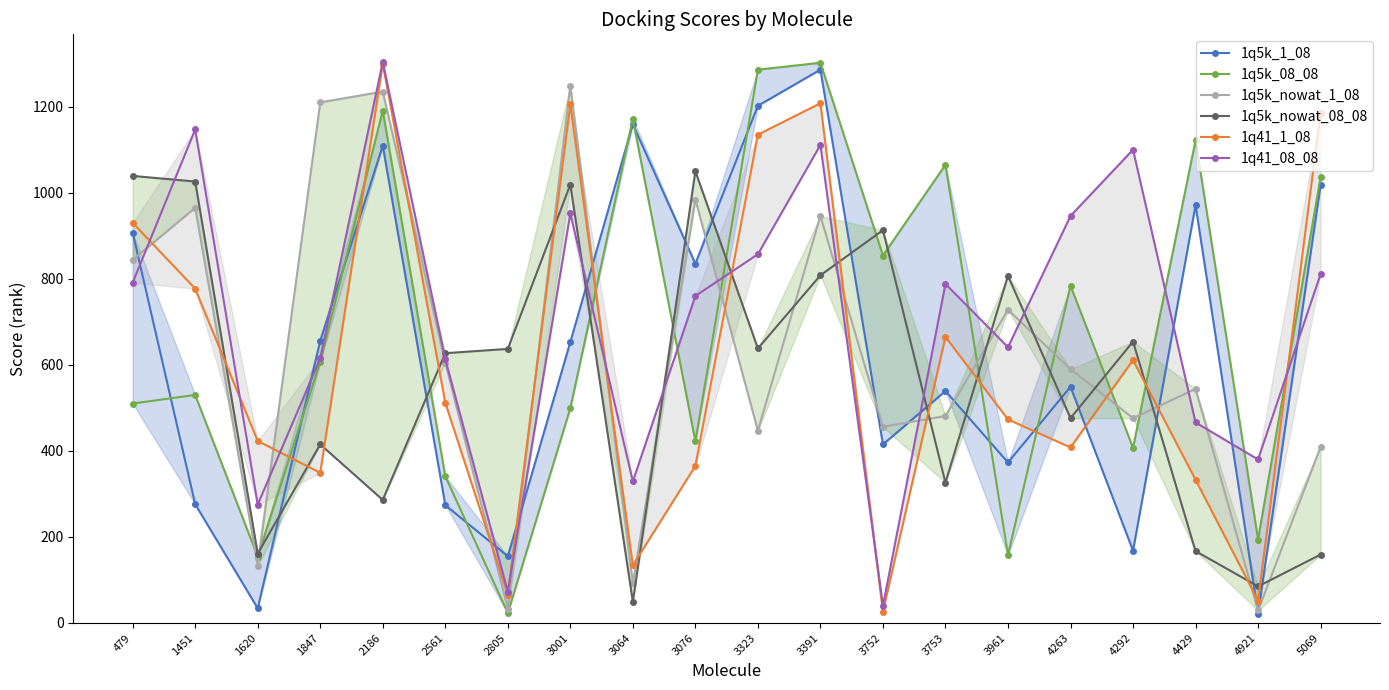

What is the average value of the 1q41_1_08 series?

608